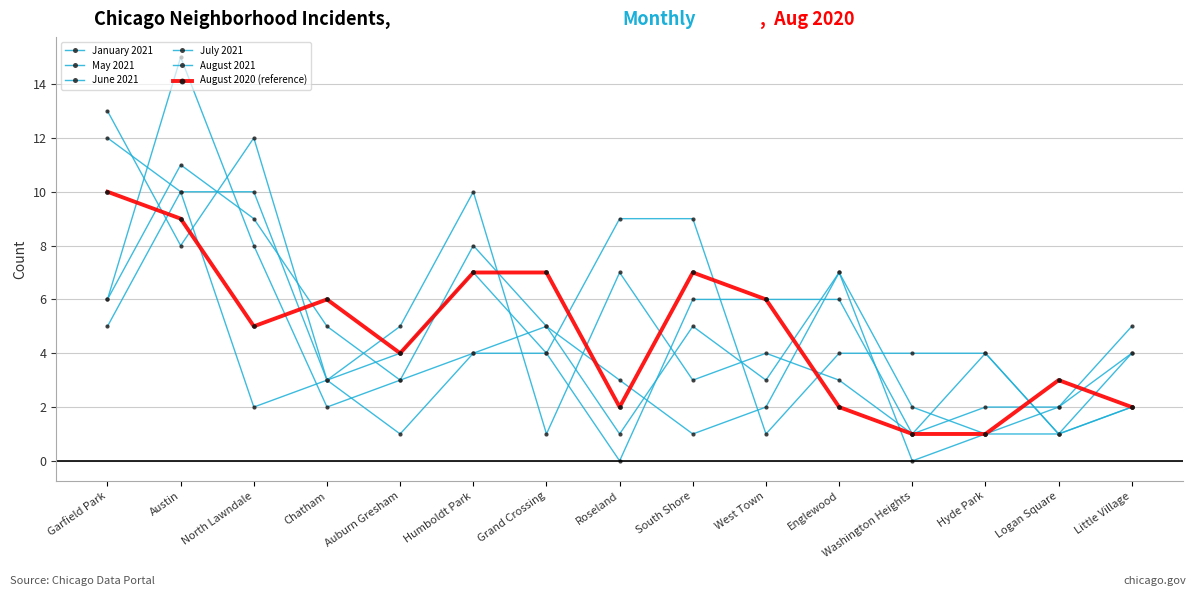

Which series has the largest range (max minus min)?

June 2021